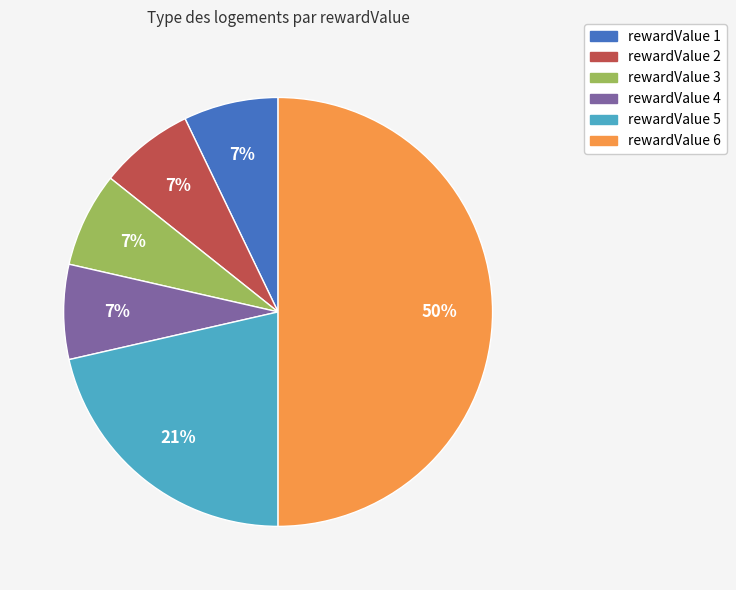

Which has a higher value, rewardValue 6 or rewardValue 3?

rewardValue 6